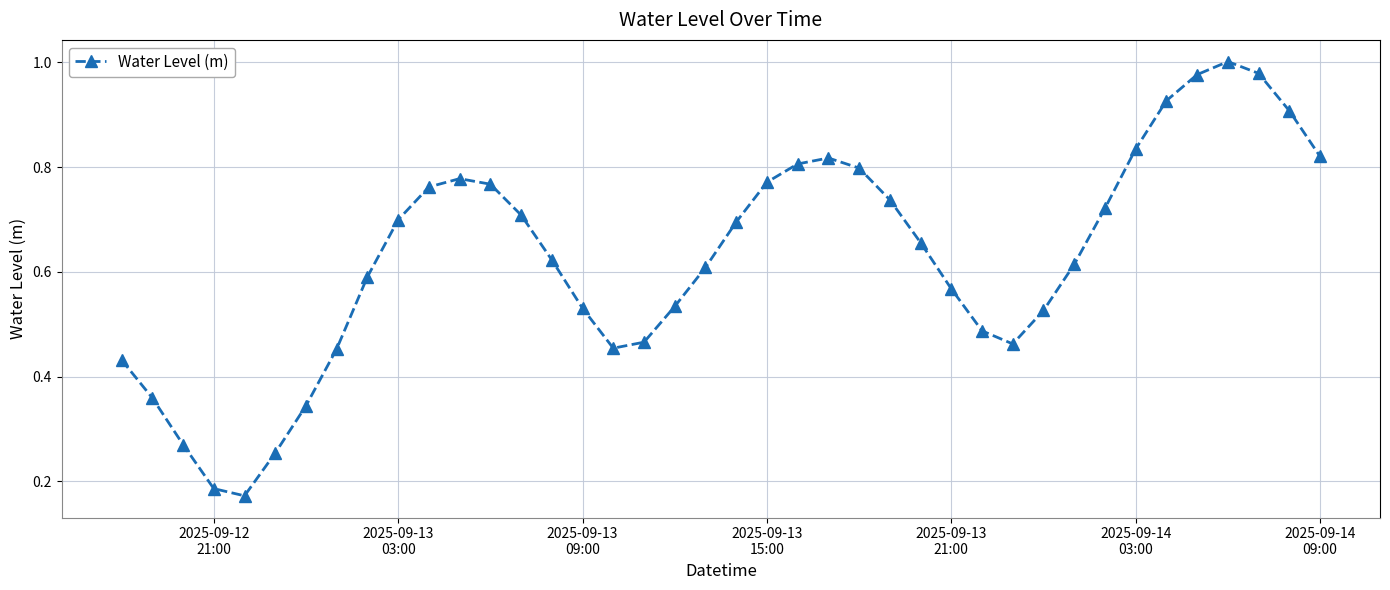

What is the sum of all values?

25.1